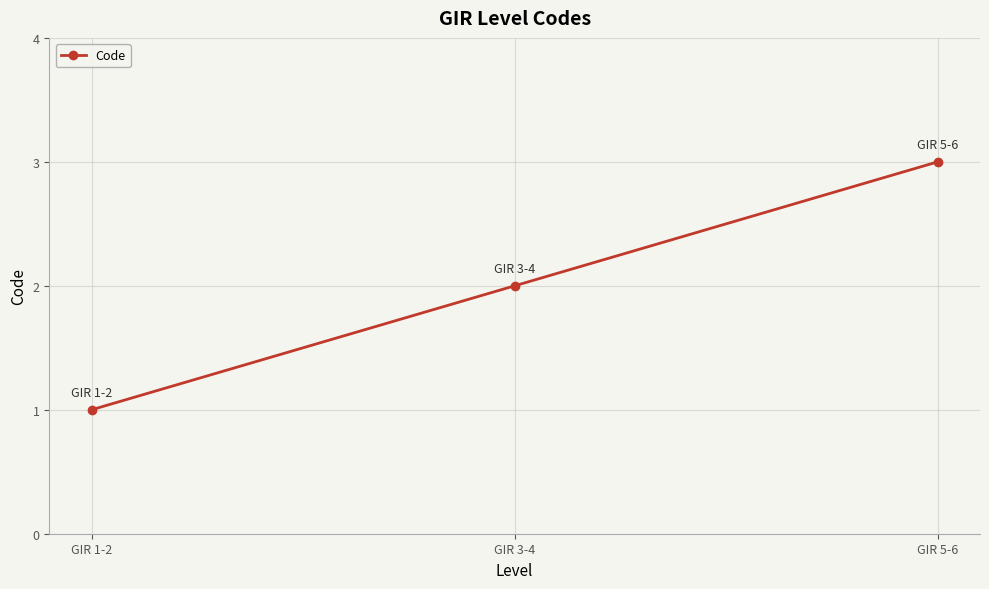

What is the minimum value shown in the chart?

1